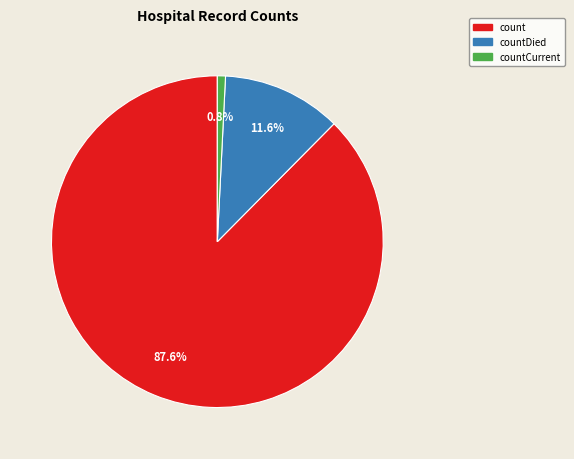

Does any single category account for the majority?

Yes